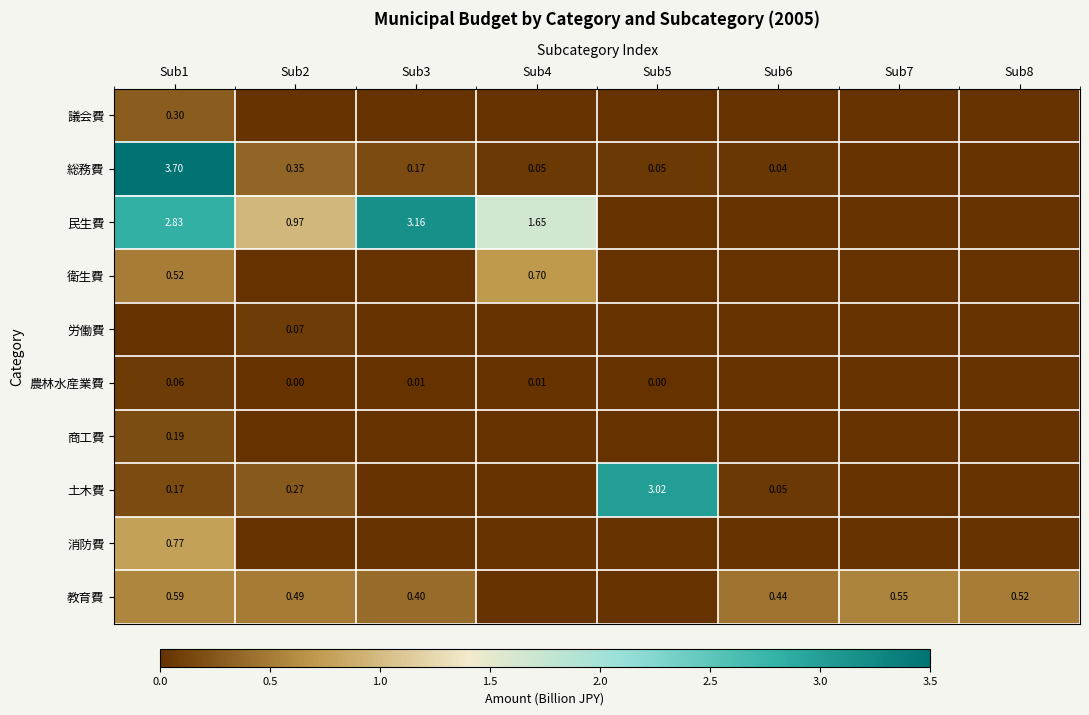

Is the value of 民生費 at Sub4 greater than the value of 教育費 at Sub8?

Yes